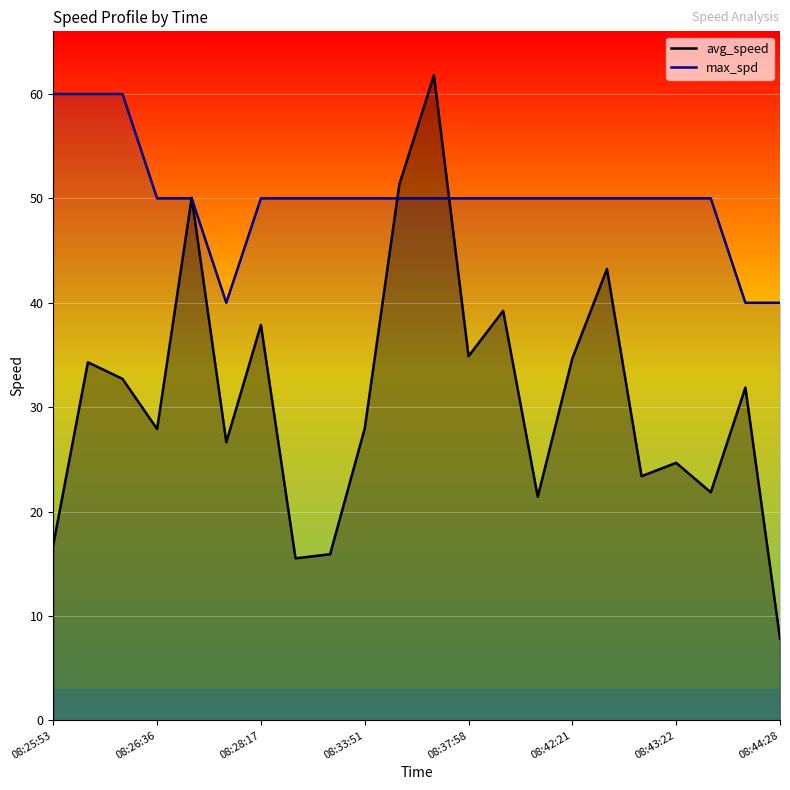

At how many categories does at least one series exceed 10?

22